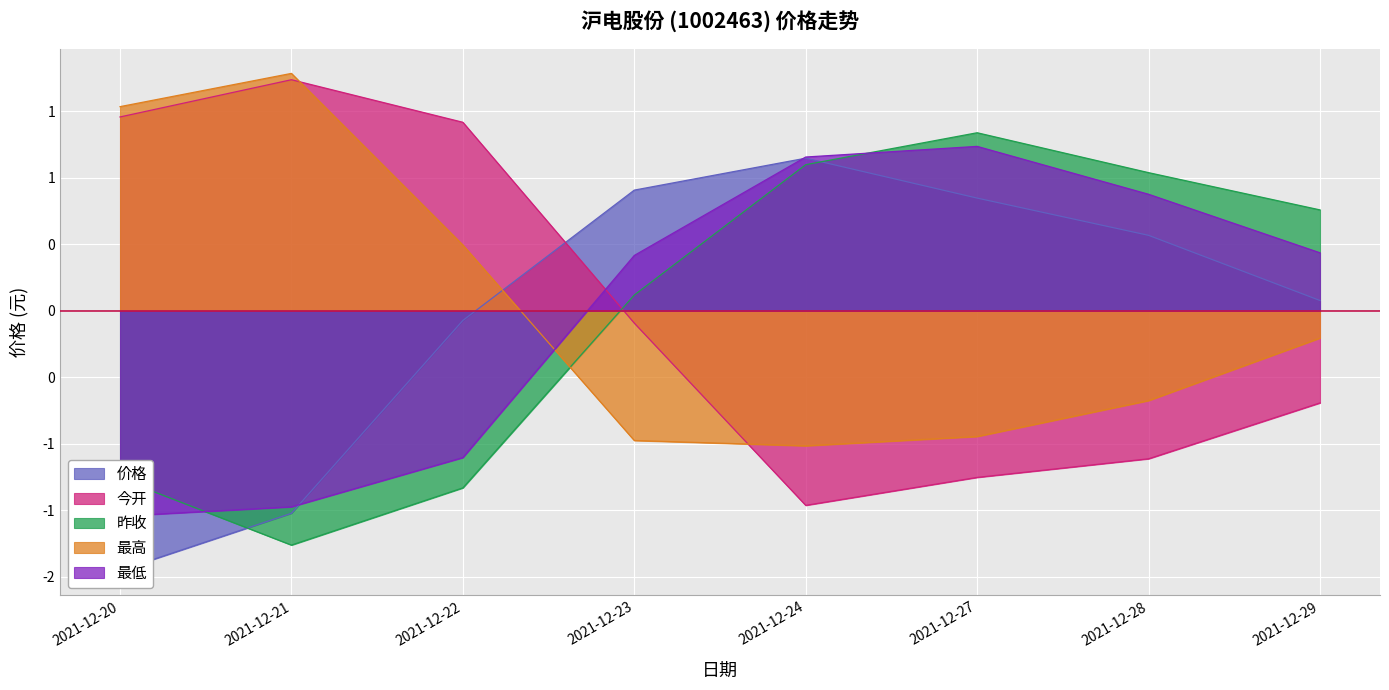

Rank the series at 2021-12-28 from highest to lowest value.

昨收, 最低, 价格, 最高, 今开